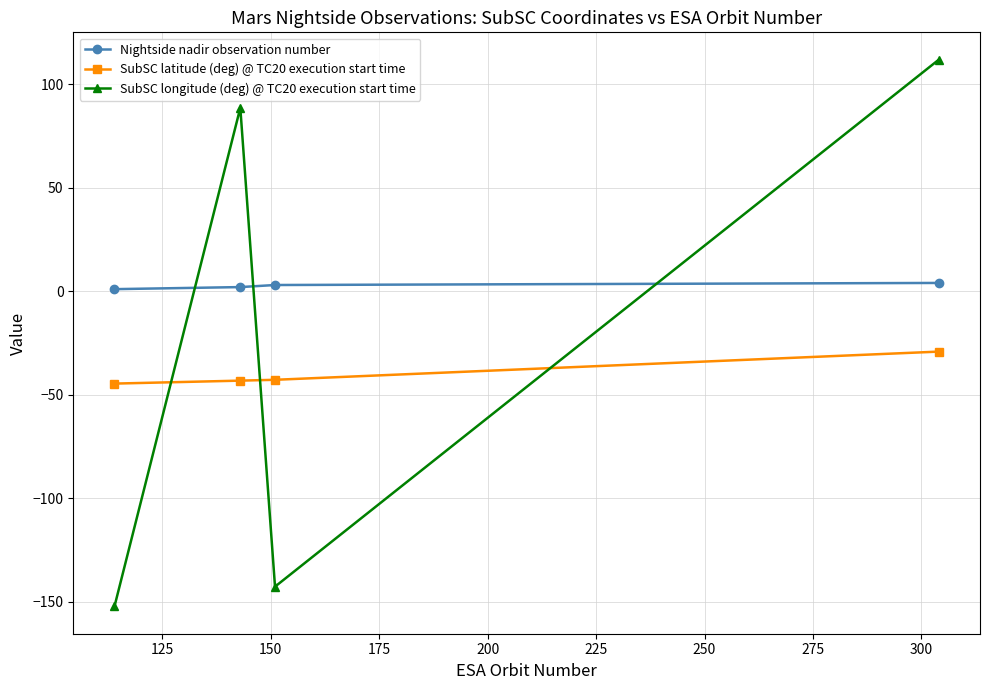

What is the greatest value displayed?

111.9